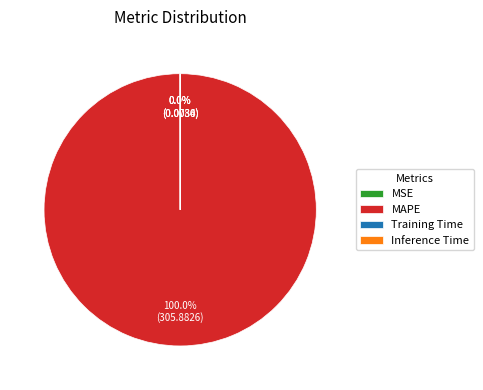

Is there any slice that represents more than half of the pie?

Yes